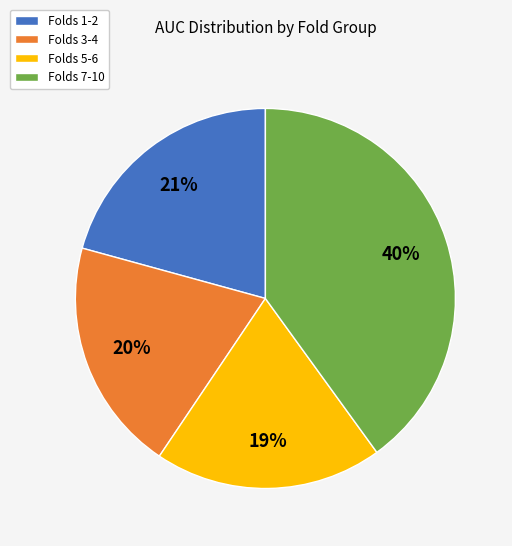

Is it true that Folds 5-6 is 19% of the pie?

True